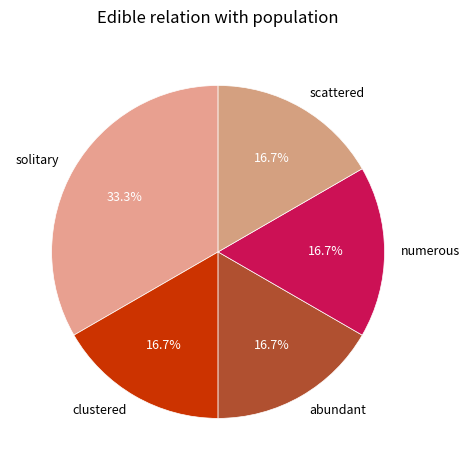

What is the ratio of the value at clustered to the value at scattered?

1.0